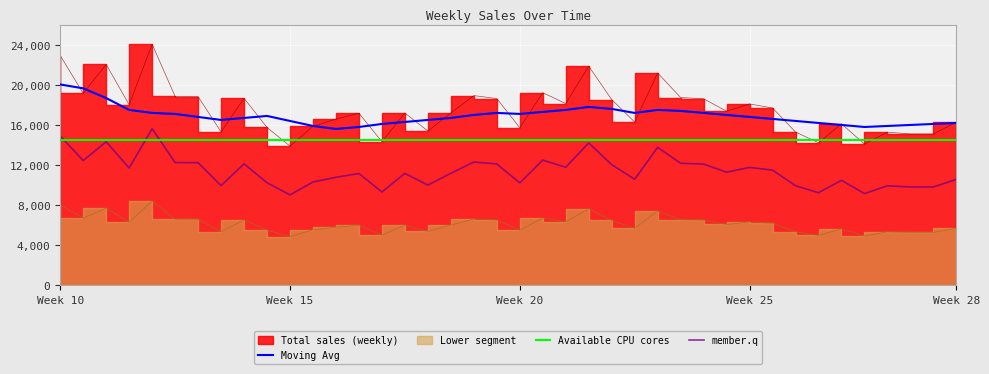

What is the difference between the maximum and second lowest values?

9960.8